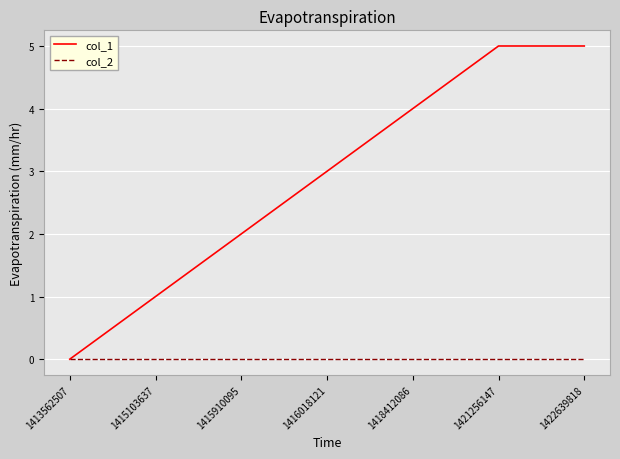

Between 1413562507 and 1416018121, which series saw the biggest shift?

col_1